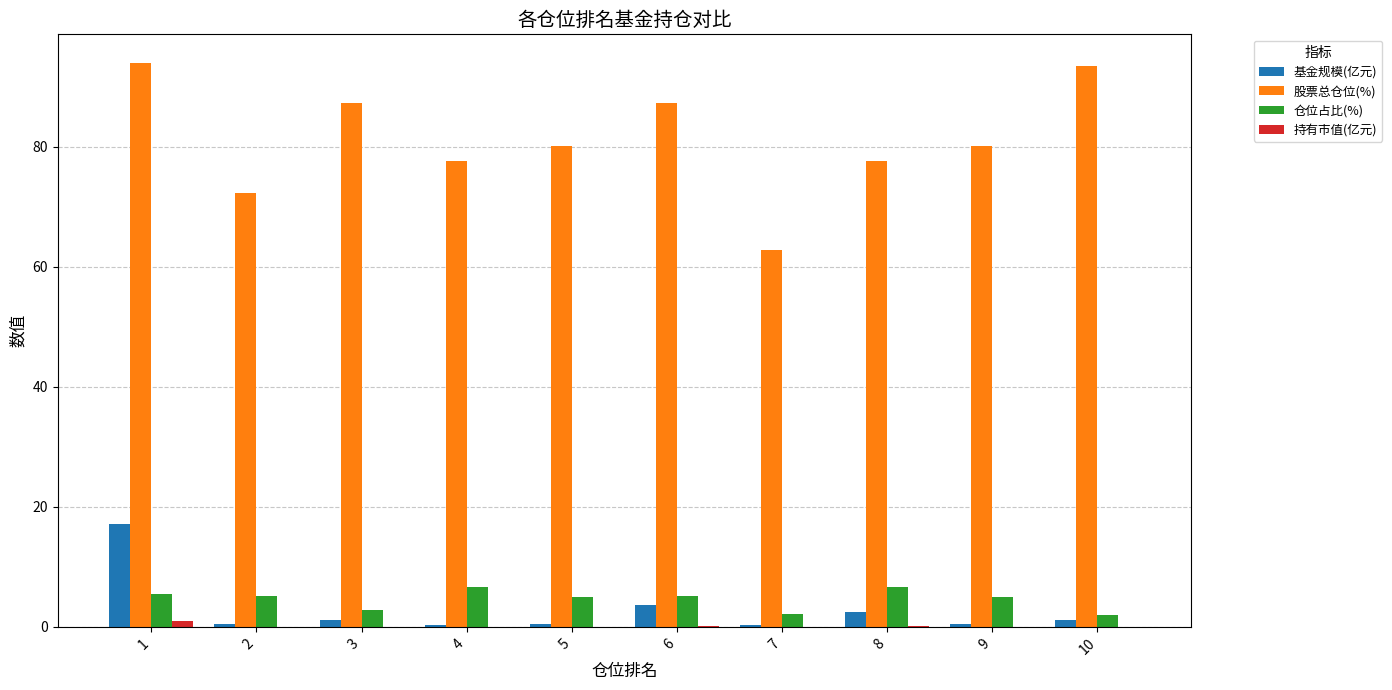

What value does the 股票总仓位(%) series have at 1?

94.0